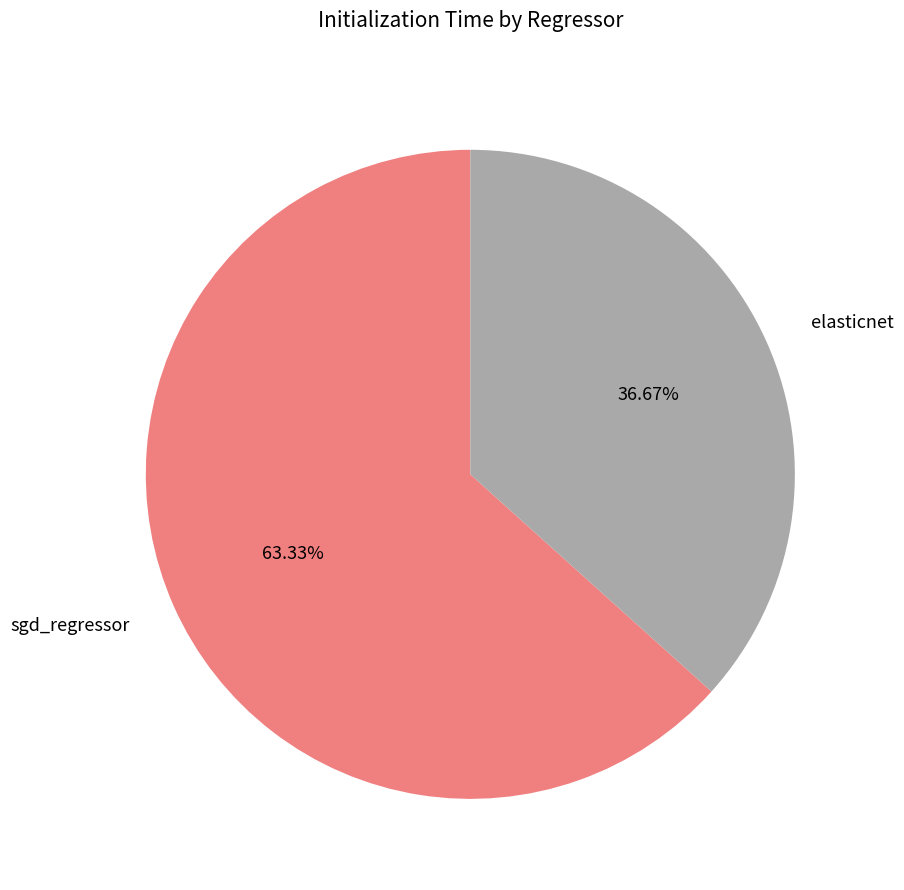

Count the number of slices in the pie.

2